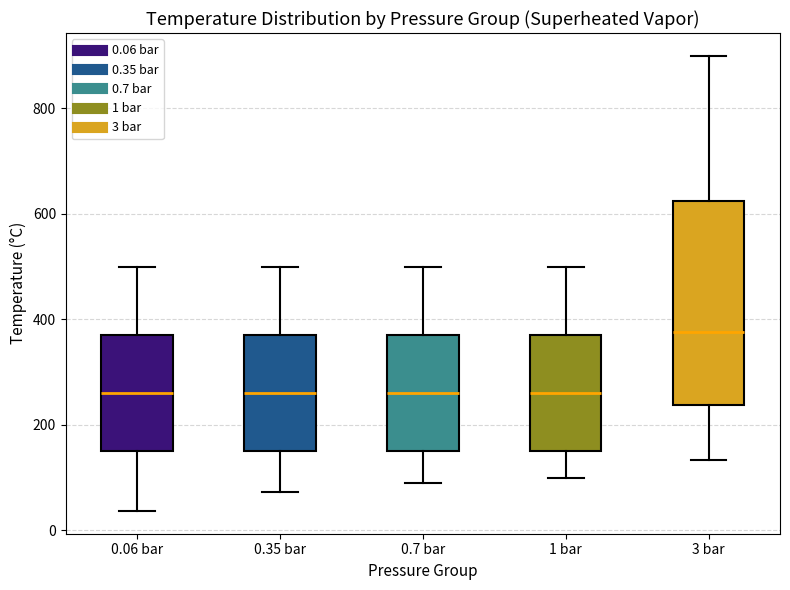

Reading left to right, read every box against the y-axis: the position of its median line, the range the box covers, and the ends of its whiskers. The values are not printed on the chart, so give them approximately, as read against the axis.

0.06 bar: median 260, box 160 to 380, whiskers 40 to 500
0.35 bar: median 260, box 160 to 380, whiskers 80 to 500
0.7 bar: median 260, box 160 to 380, whiskers 80 to 500
1 bar: median 260, box 160 to 380, whiskers 100 to 500
3 bar: median 380, box 240 to 620, whiskers 140 to 900